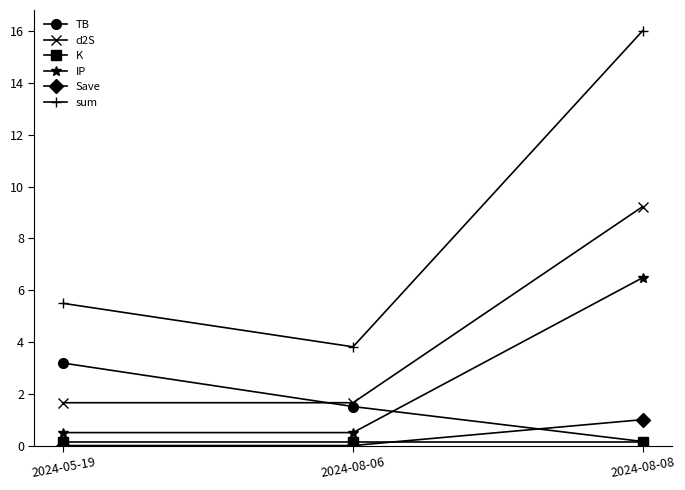

How many lines are shown in the chart?

6